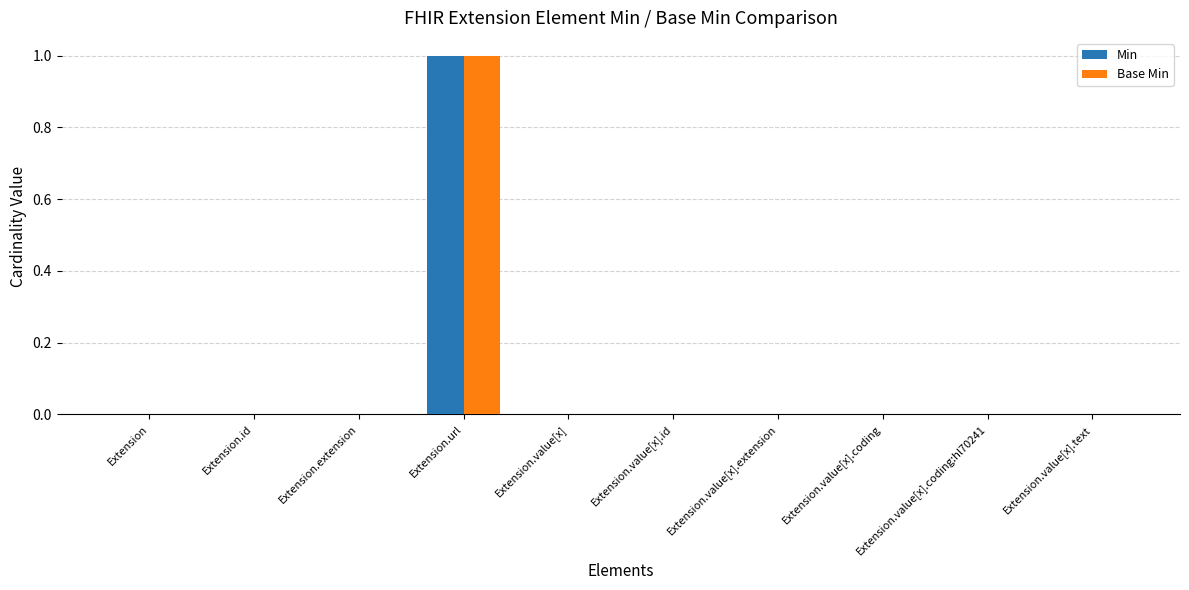

At which category is the sum across all series the highest?

Extension.url